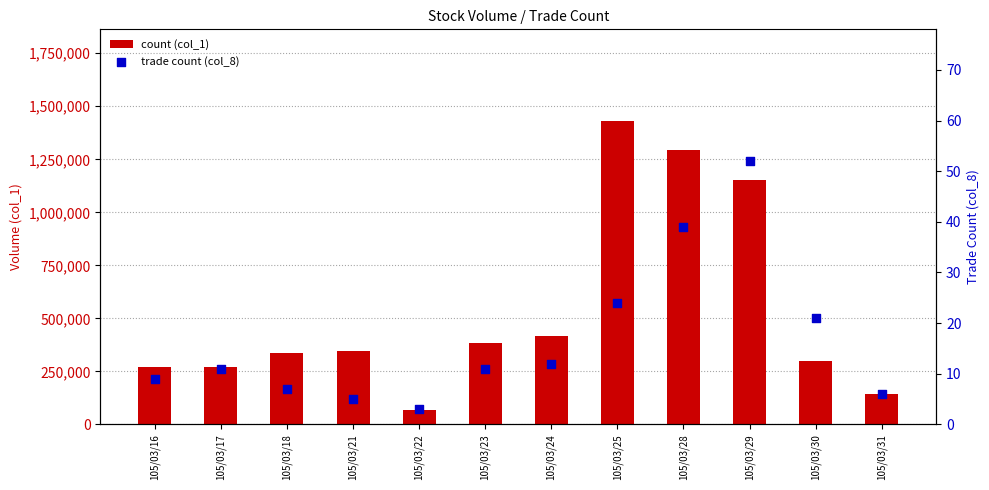

Which series has the largest Y range (max minus min)?

count (col_1)